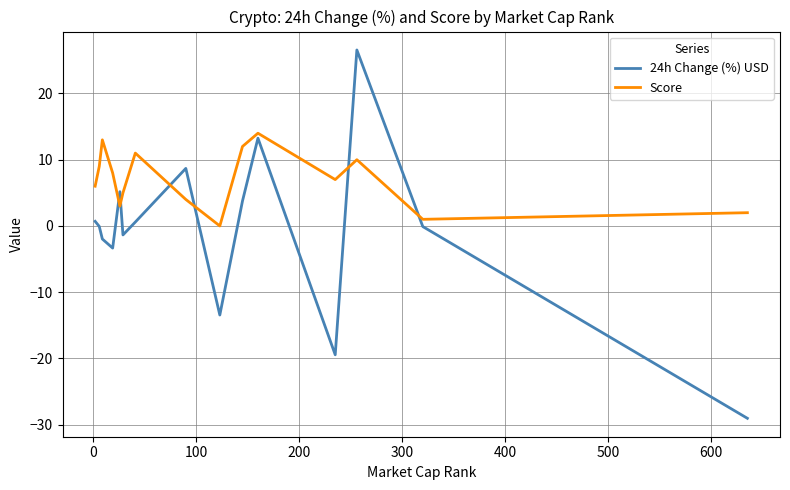

What is the minimum value shown in the chart?

-29.0